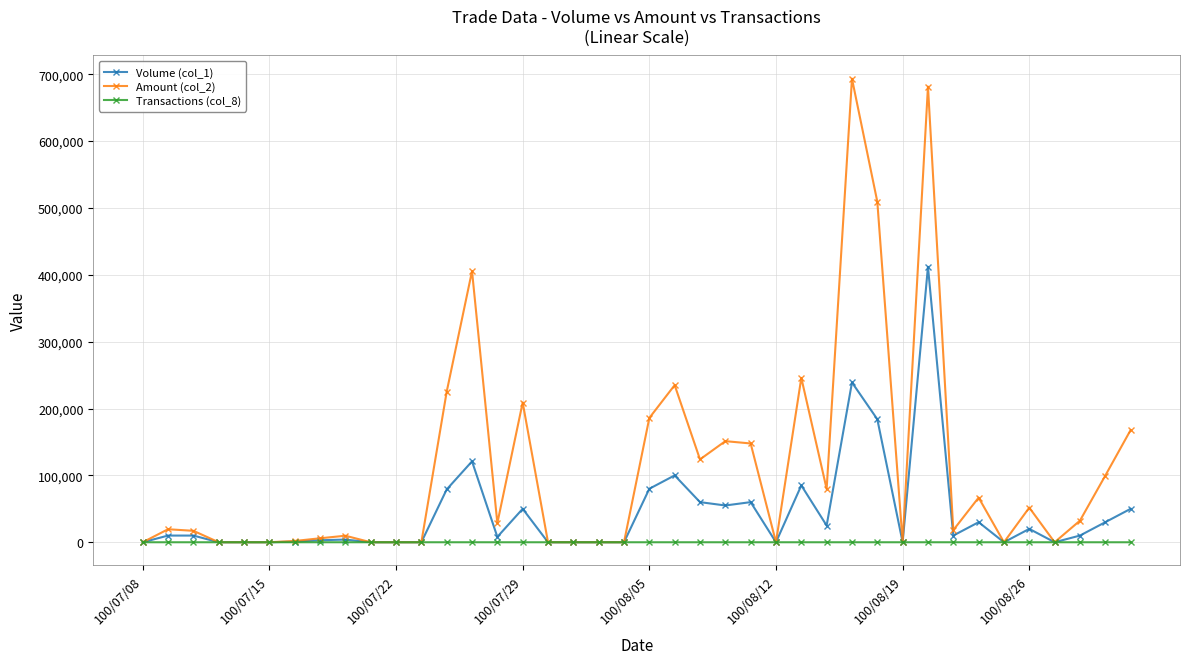

What are all the series names shown in the legend?

Volume (col_1), Amount (col_2), Transactions (col_8)